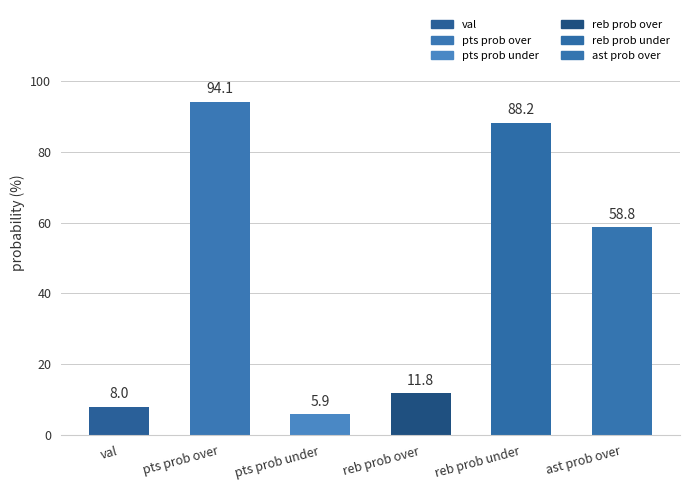

How many series are shown in this chart?

1